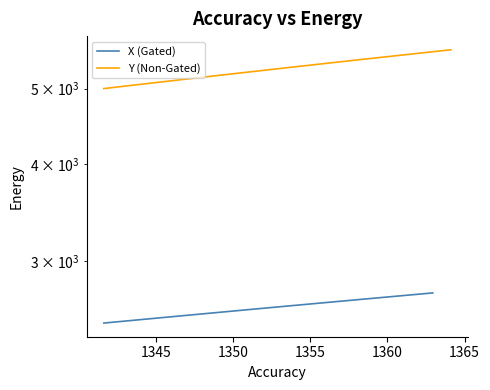

Rank the series by their average value, from lowest to highest.

X (Gated), Y (Non-Gated)